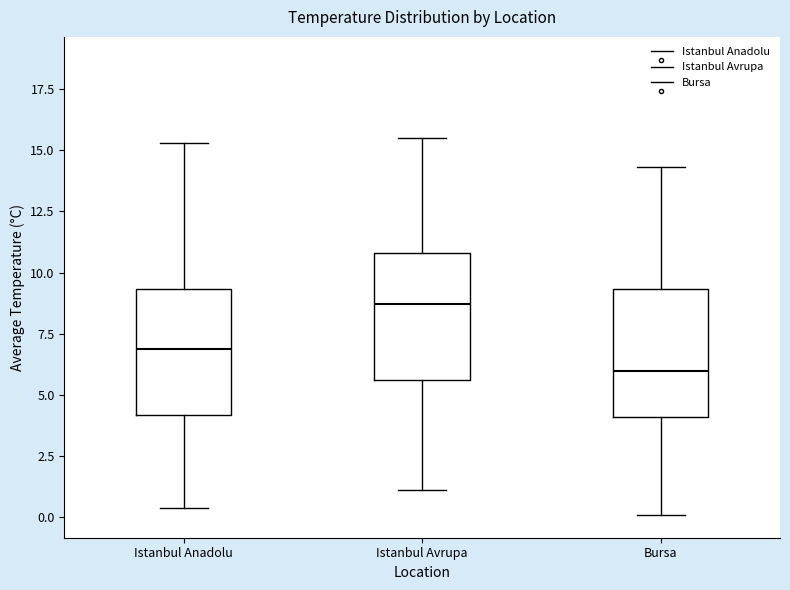

Where does the lower whisker of the box for Bursa end on the y-axis? The values are not printed on the chart, so give them approximately, as read against the axis.

0.0